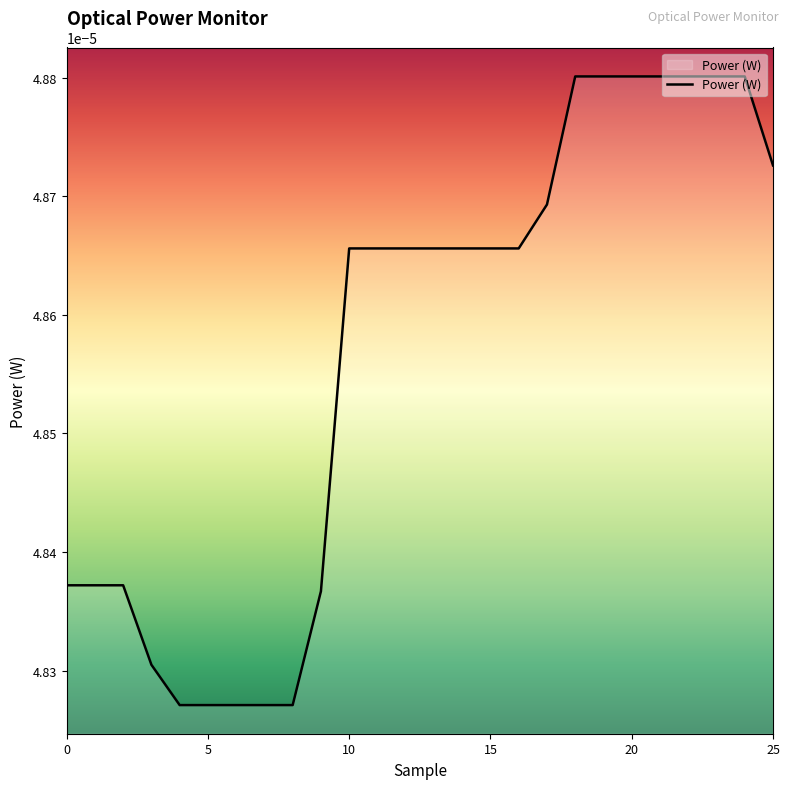

True or false: there are more than 0 points higher than both neighbors.

False